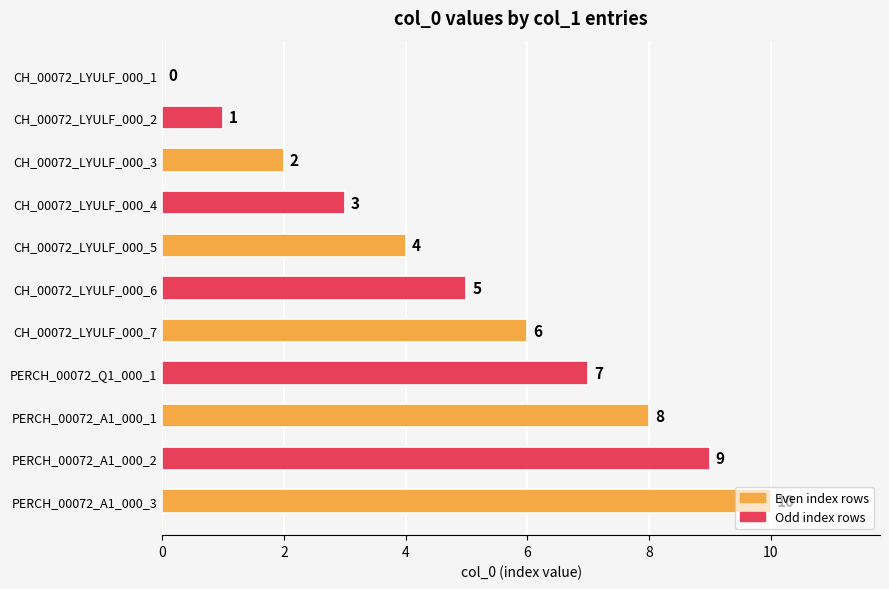

Between PERCH_00072_Q1_000_1 and PERCH_00072_A1_000_3, which is larger?

PERCH_00072_A1_000_3